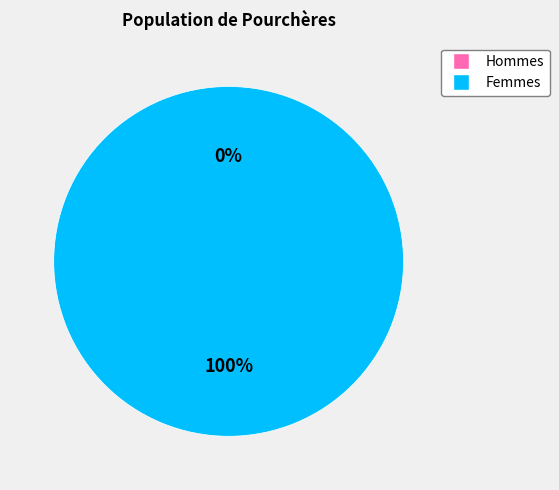

How many segments does this pie chart have?

2